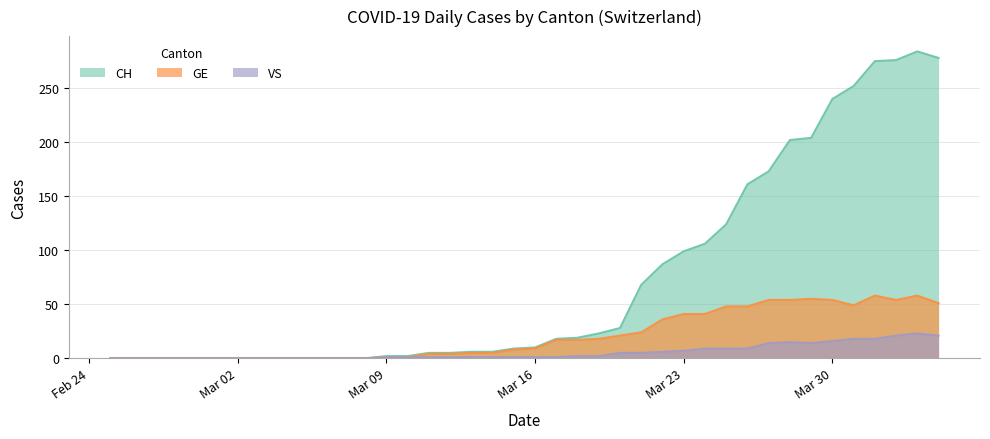

What is the highest value of the CH series?

284